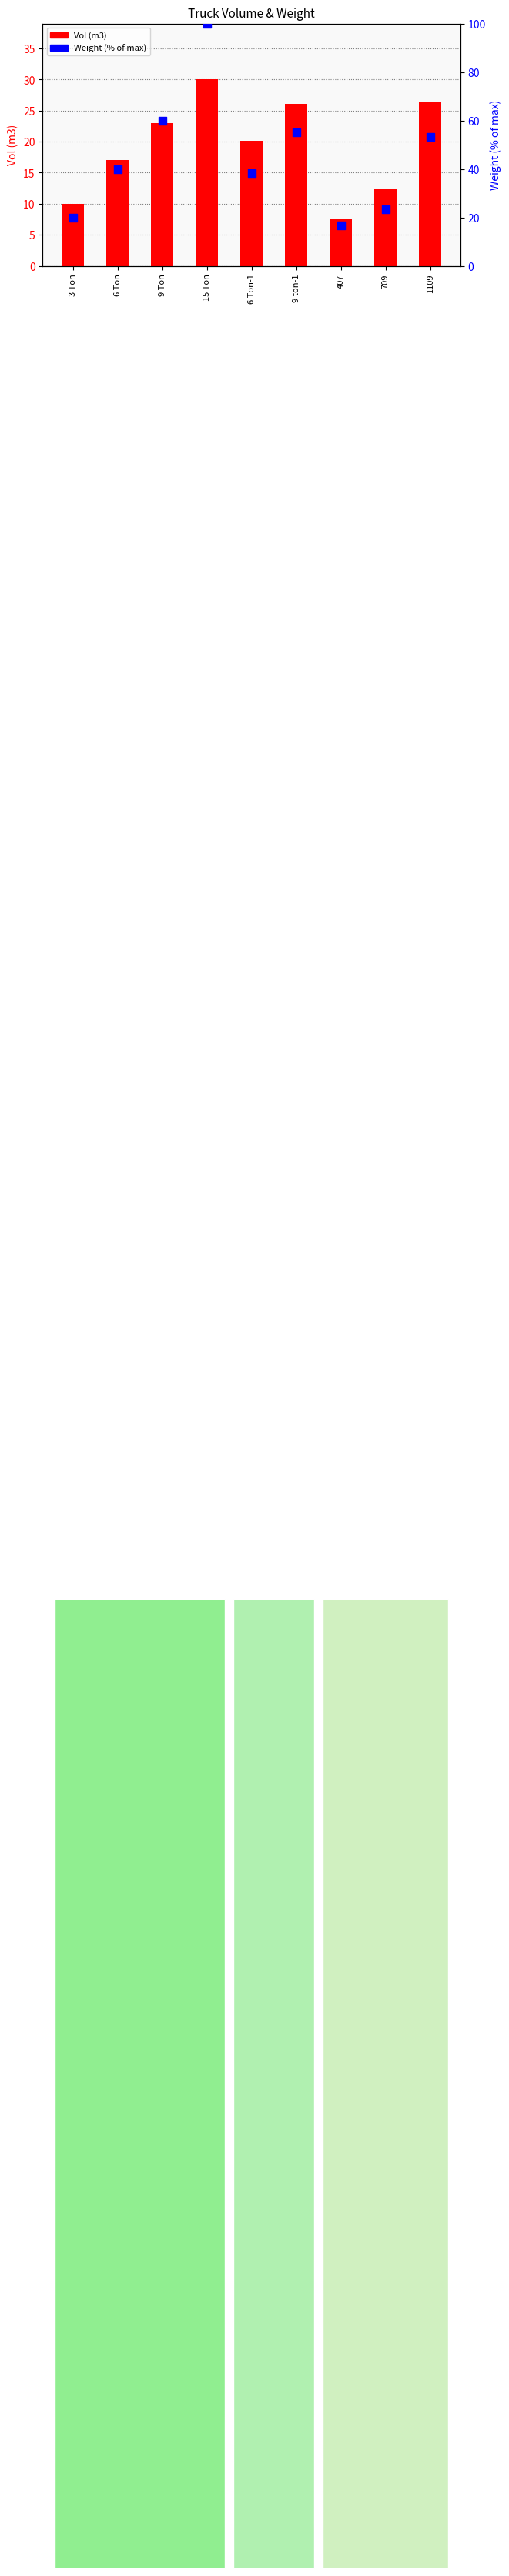

Which series has the largest total across all categories?

Weight (% of max)